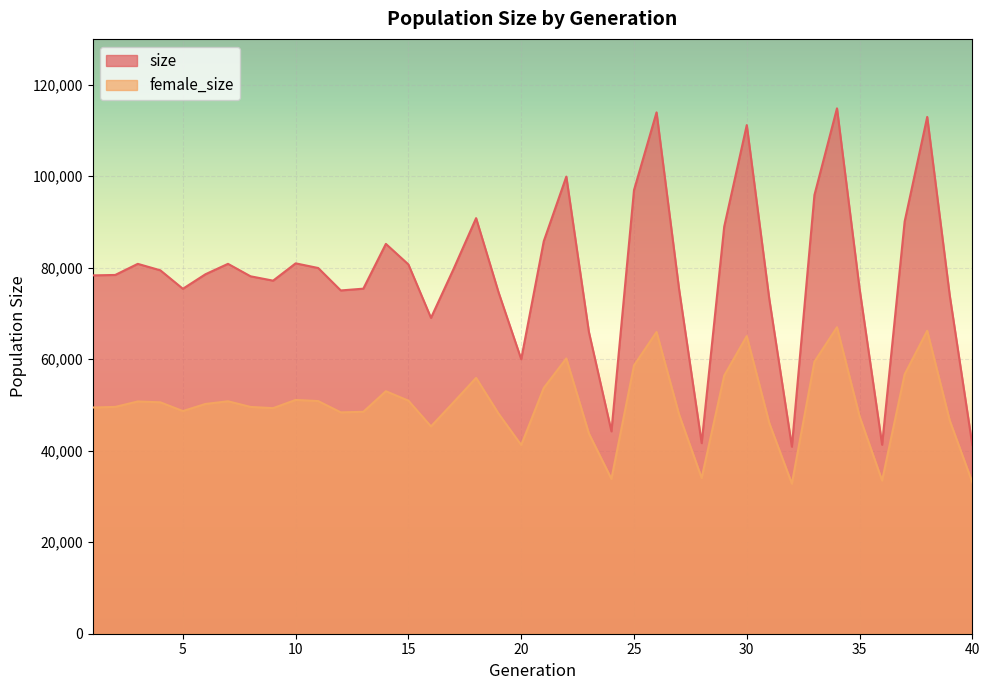

At how many categories does at least one series exceed 91111?

7